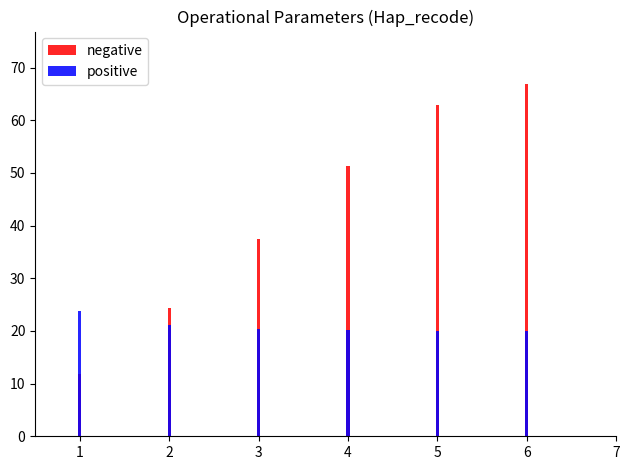

Rank the series at 6 from highest to lowest value.

negative, positive